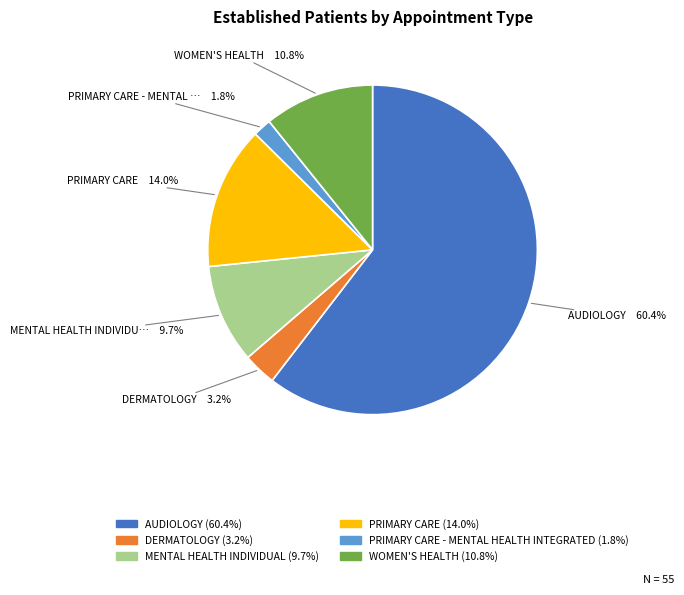

Is there a majority slice in this chart?

Yes